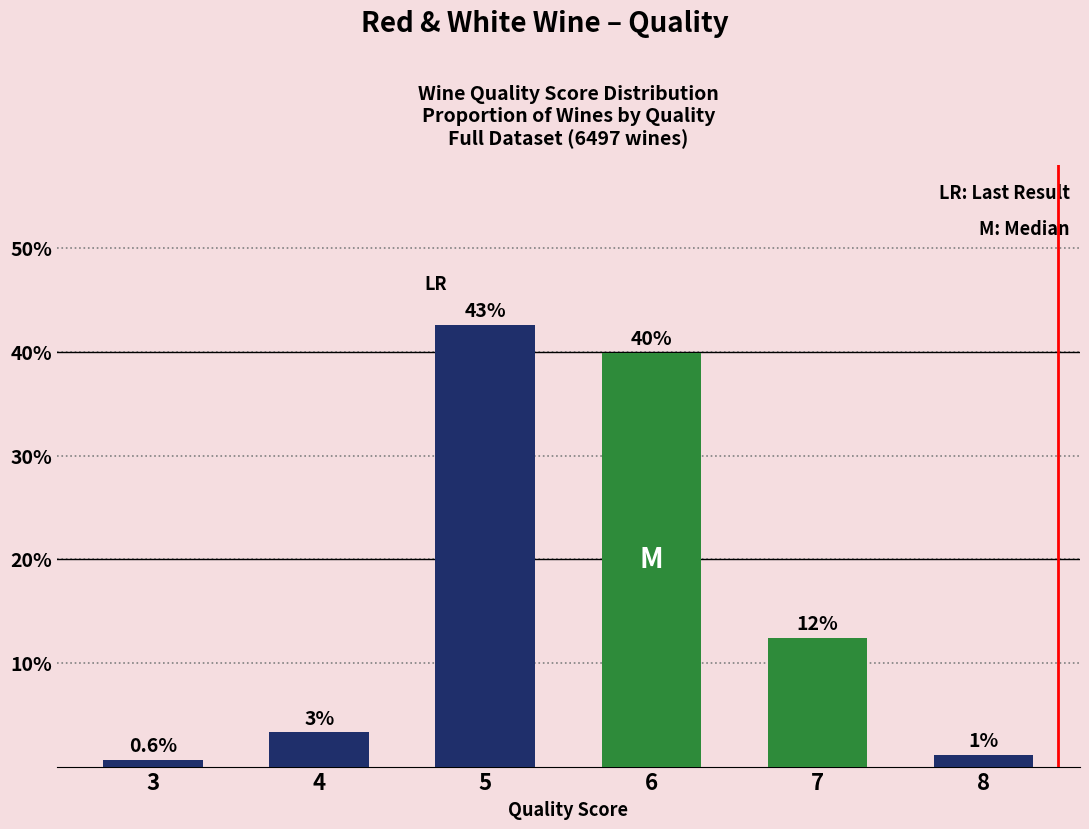

Does the chart contain any negative values?

No